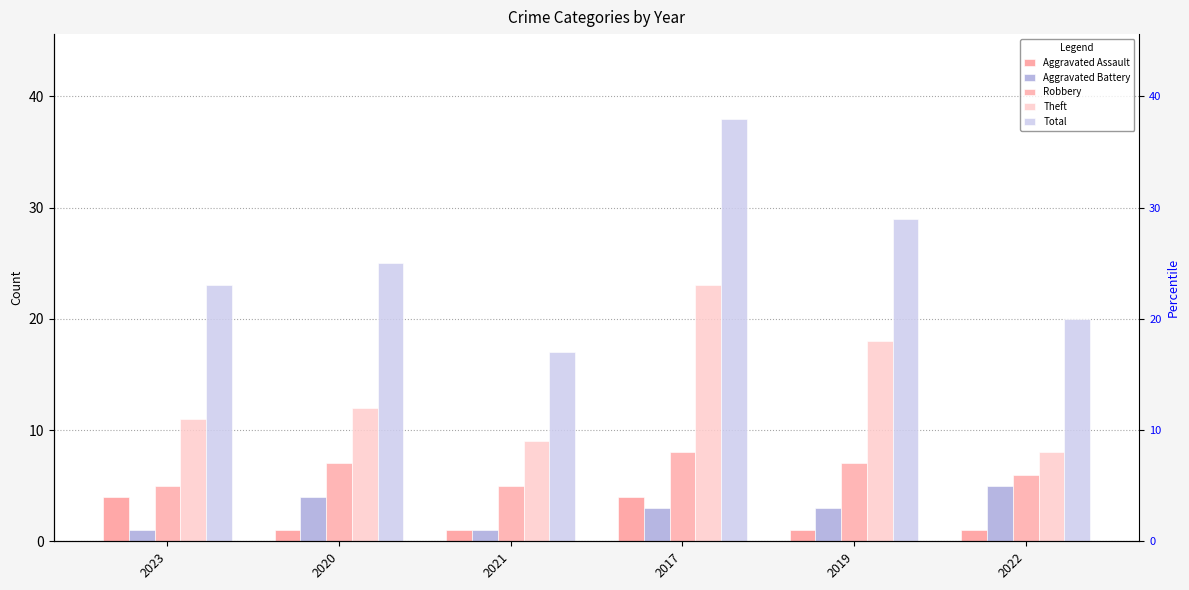

Which series changed the most between 2023 and 2022?

Aggravated Battery